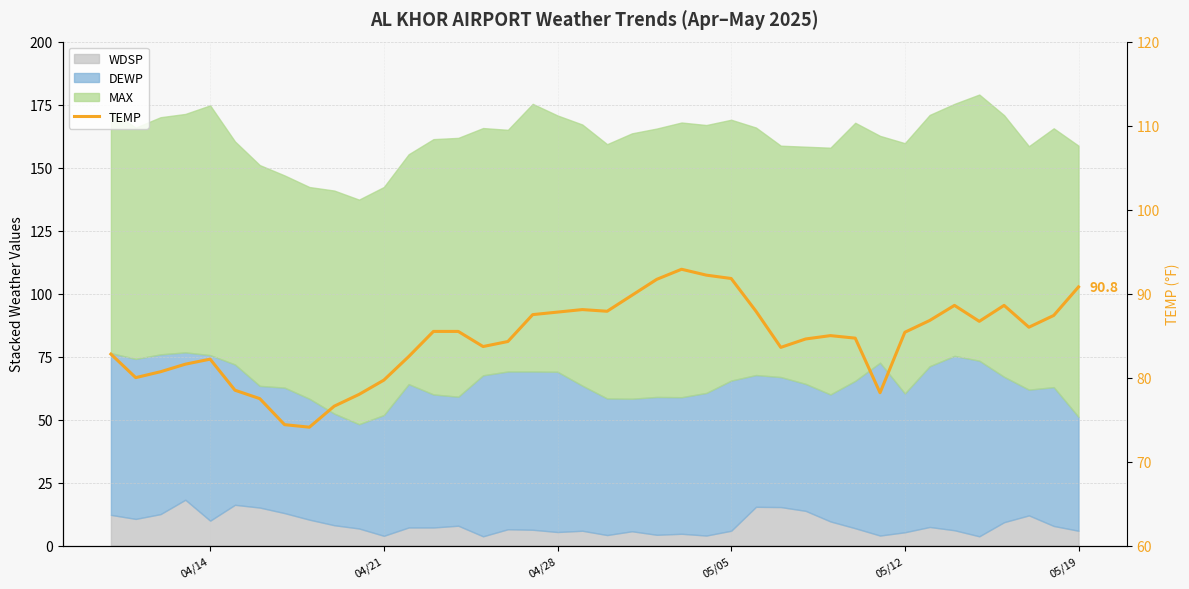

Does the chart display data point markers on the line(s)?

No